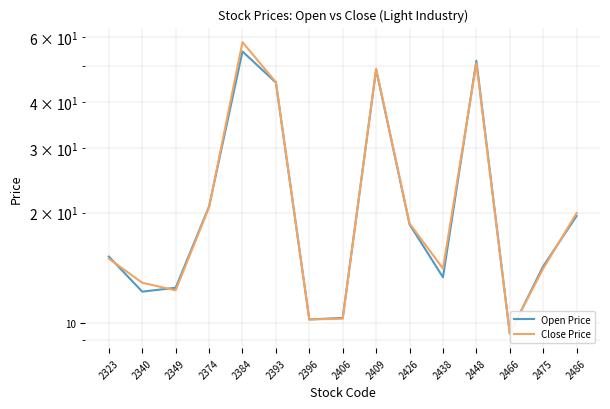

Between 2374 and 2406, which series saw the biggest shift?

Open Price